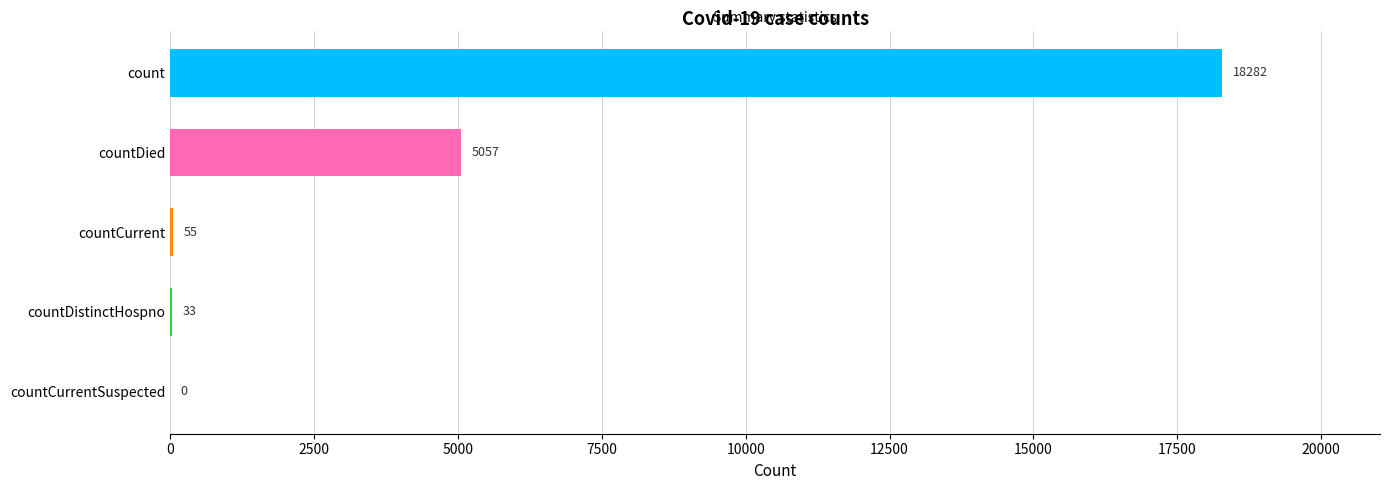

What is the sum of all values?

23427